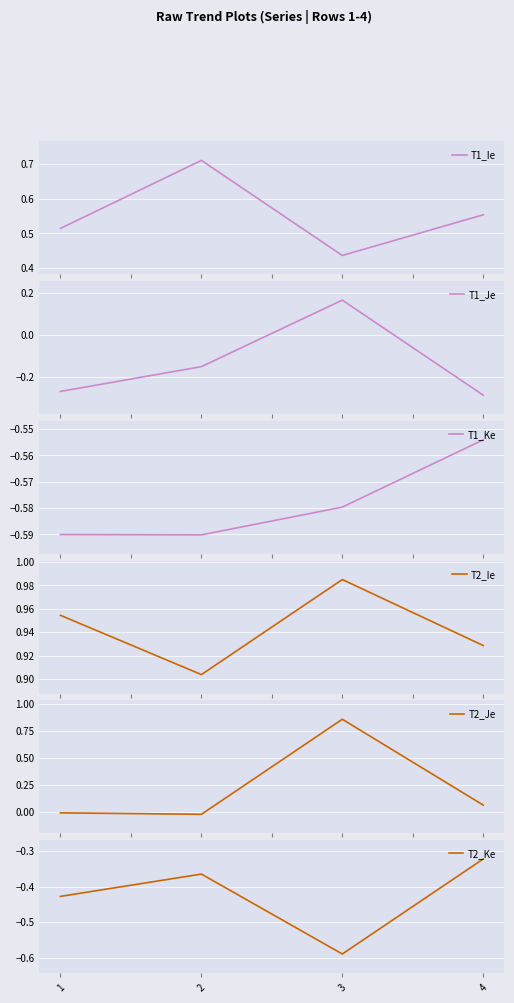

The T2_Ie series shows 0.9 at 4. True or false?

True